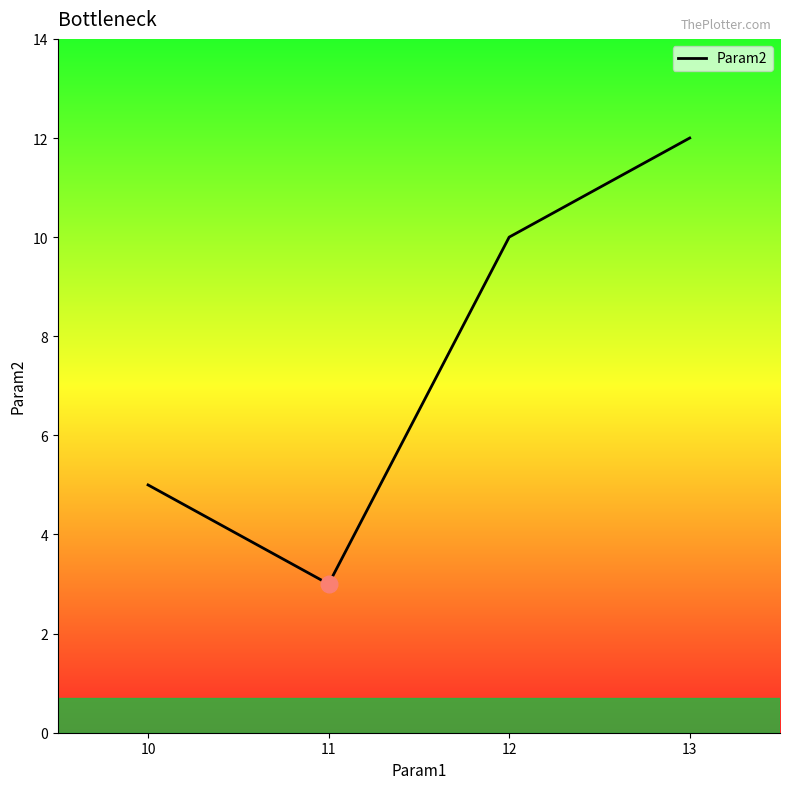

How many distinct data groups are displayed?

1